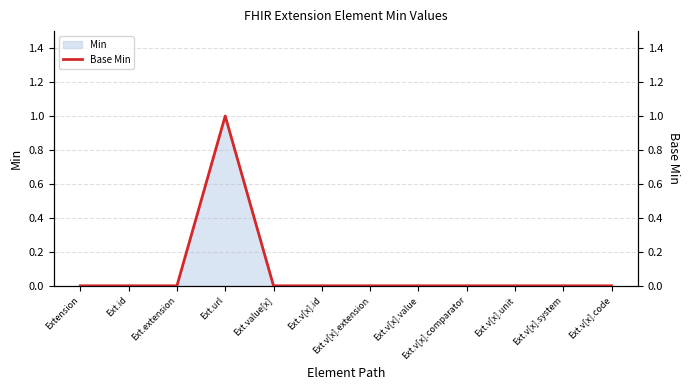

Between Ext.v[x].unit and Ext.v[x].system, which is larger?

Ext.v[x].unit